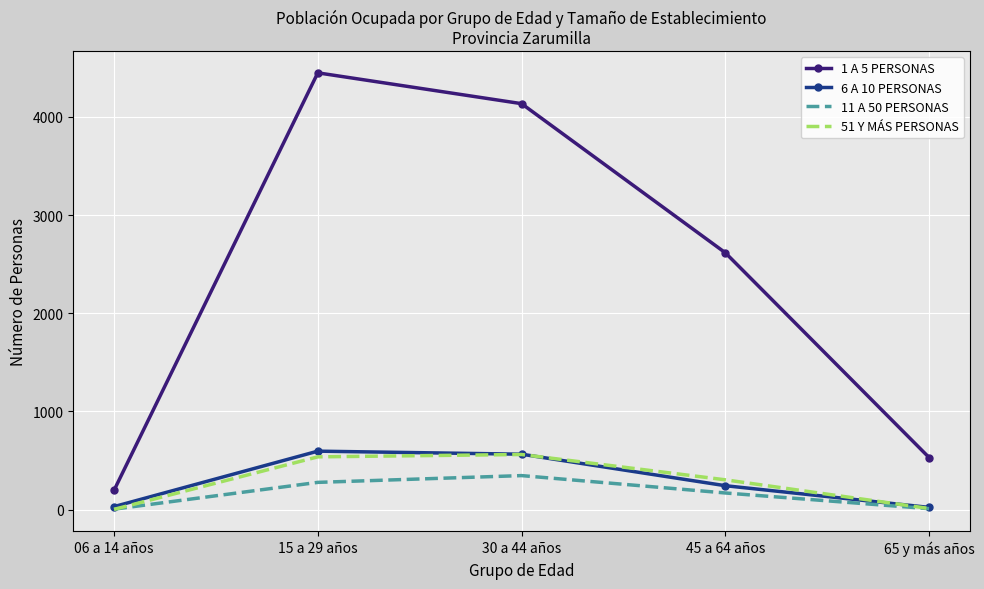

True or false: 6 A 10 PERSONAS has more than 0 points higher than both neighbors.

True